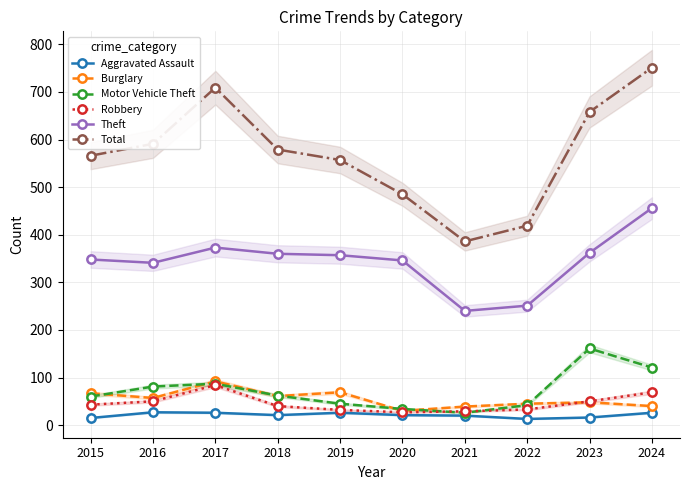

How many values in the Total series exceed 579?

4